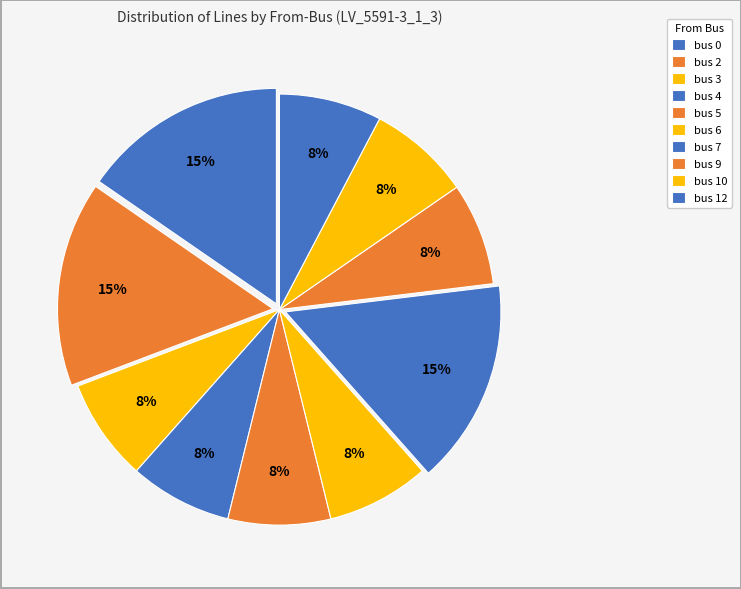

Which category has the biggest portion of the pie?

bus 0